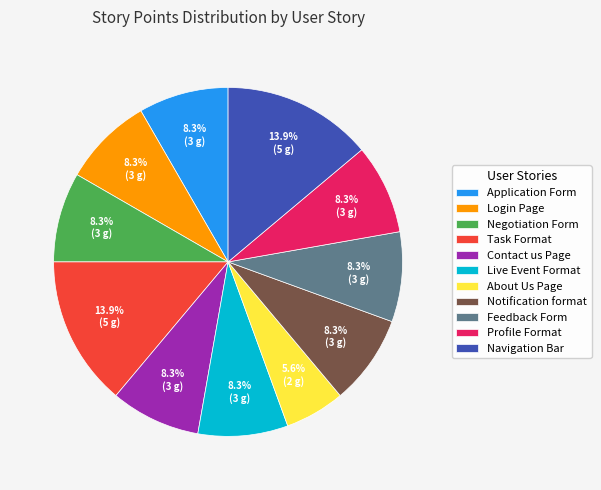

How much of the chart is everything except Live Event Format?

91.7%